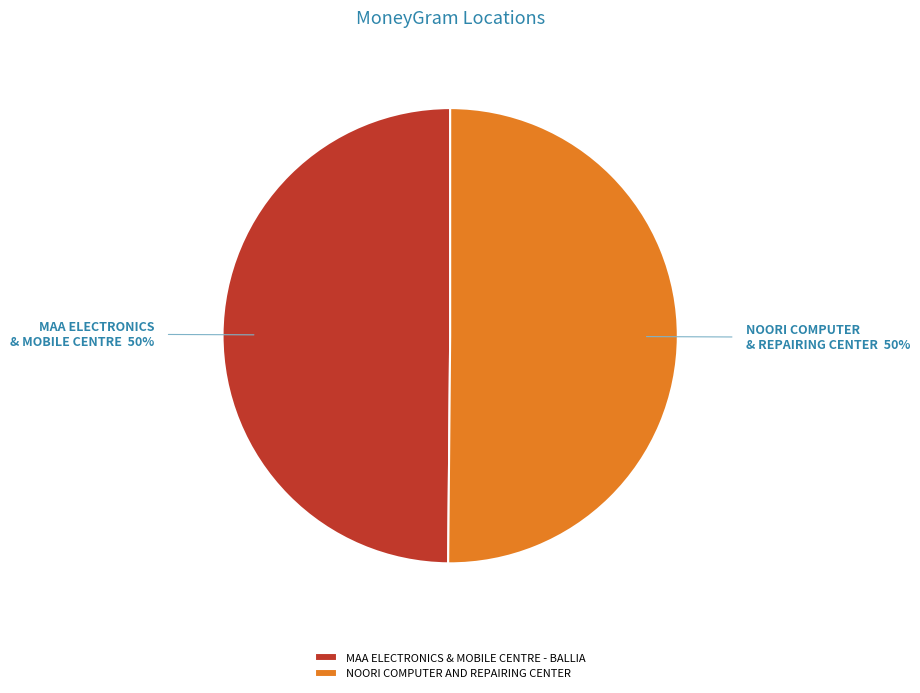

What is the ratio of the value at NOORI COMPUTER AND REPAIRING CENTER to the value at MAA ELECTRONICS & MOBILE CENTRE - BALLIA?

1.0